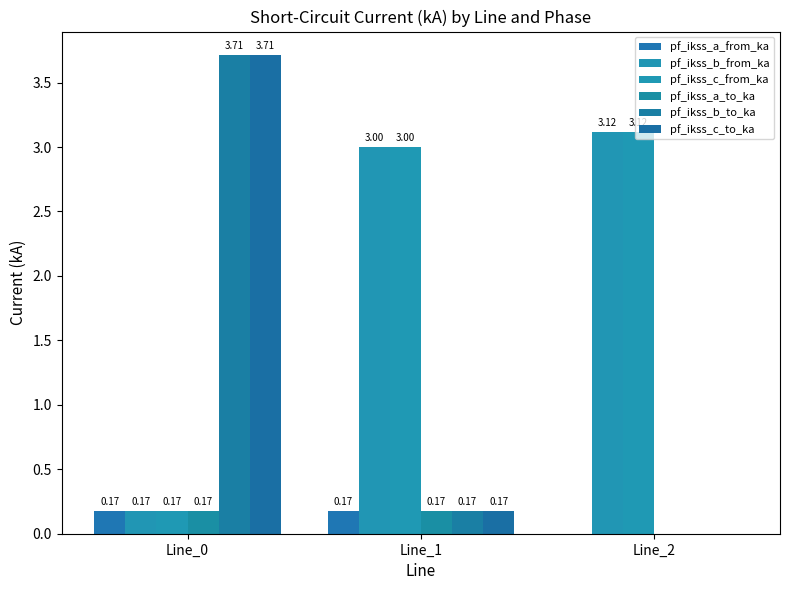

Count the number of data series in this chart.

6